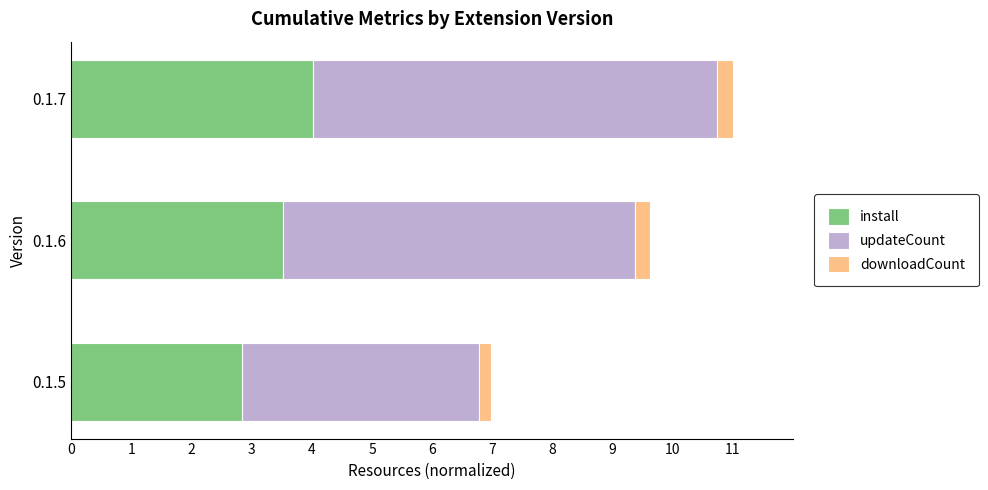

What is the total value across all series at 0.1.7?

11.0